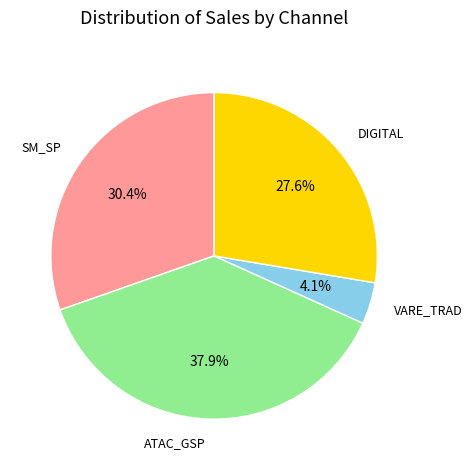

To the nearest percent, what is the average slice percentage?

25%